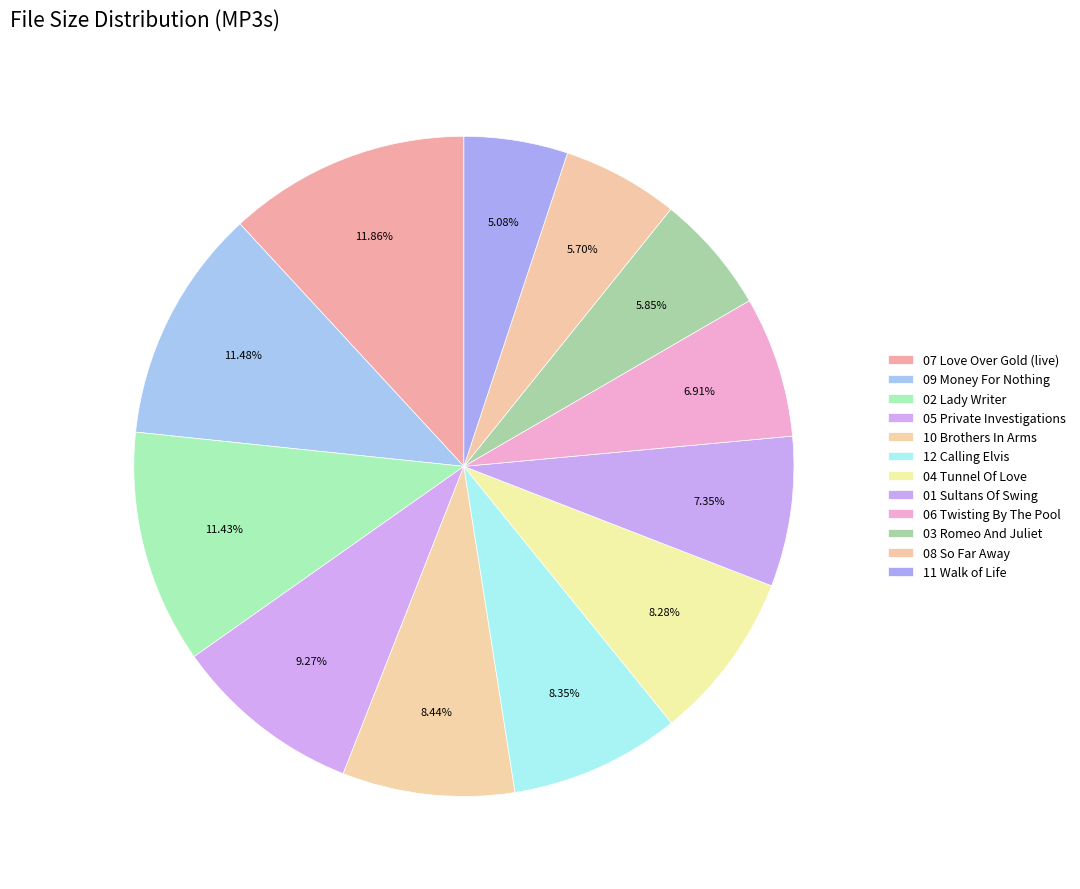

Count the number of slices in the pie.

12